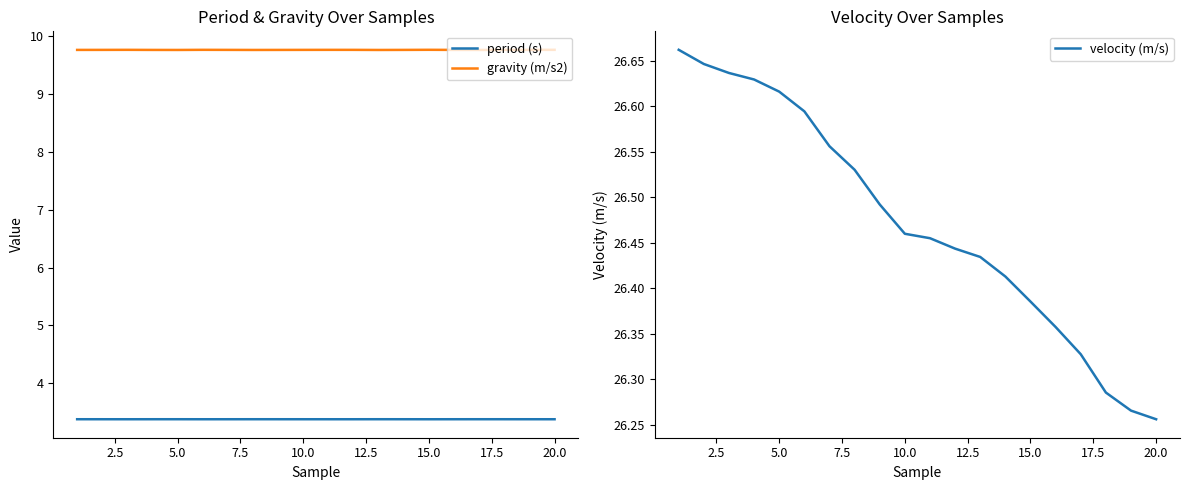

True or false: period (s) and gravity (m/s2) cross at least once.

False